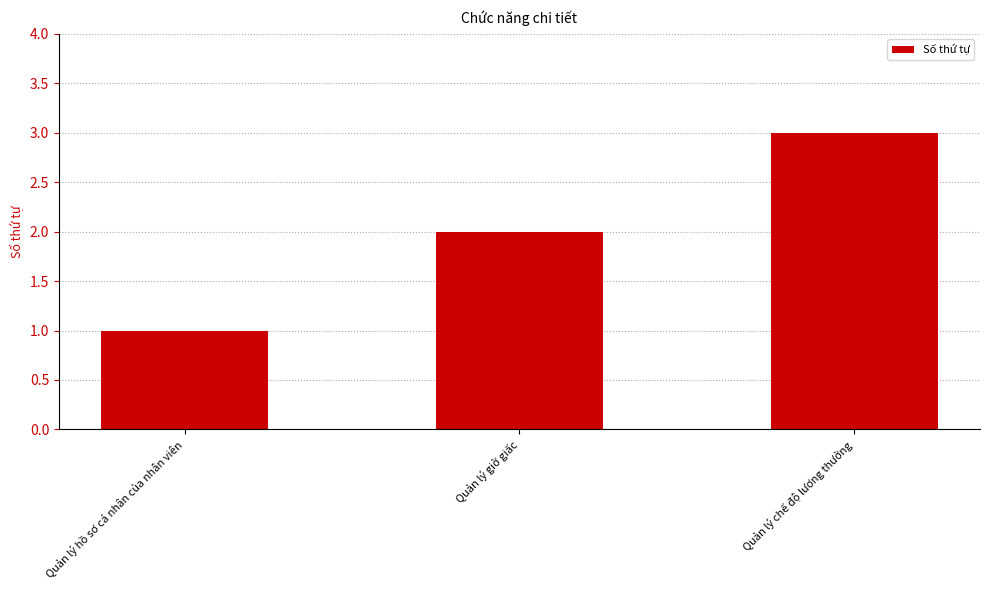

What is the minimum value shown in the chart?

1